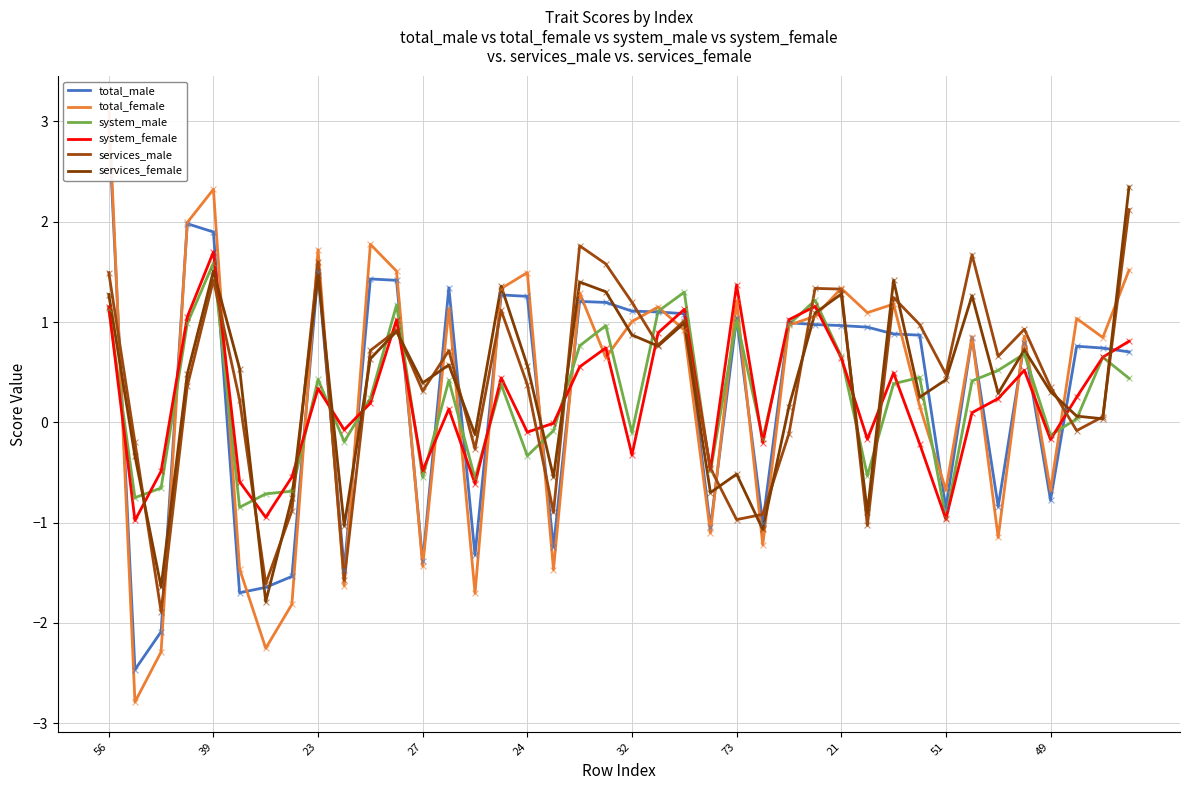

At how many categories does at least one series exceed 0?

31